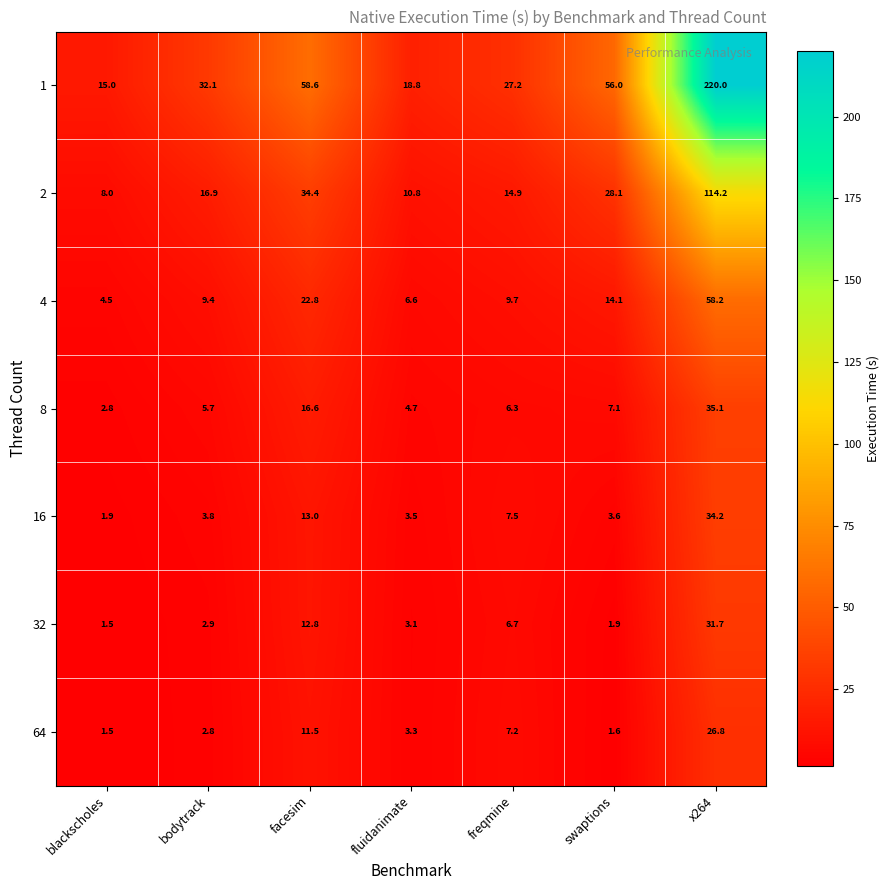

What is the difference between the highest and lowest values at freqmine?

20.9